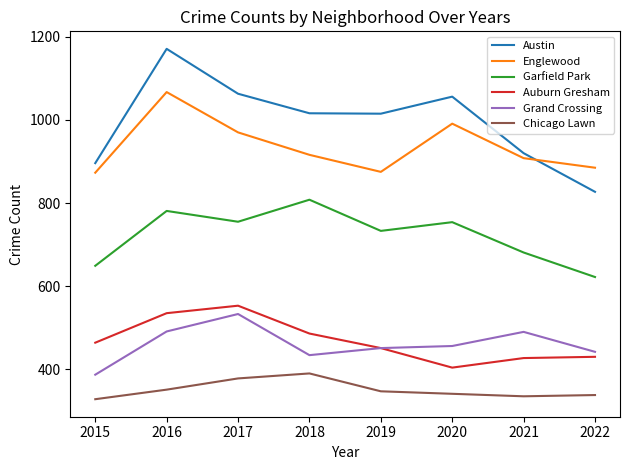

True or false: Garfield Park and Austin intersect in this chart.

False